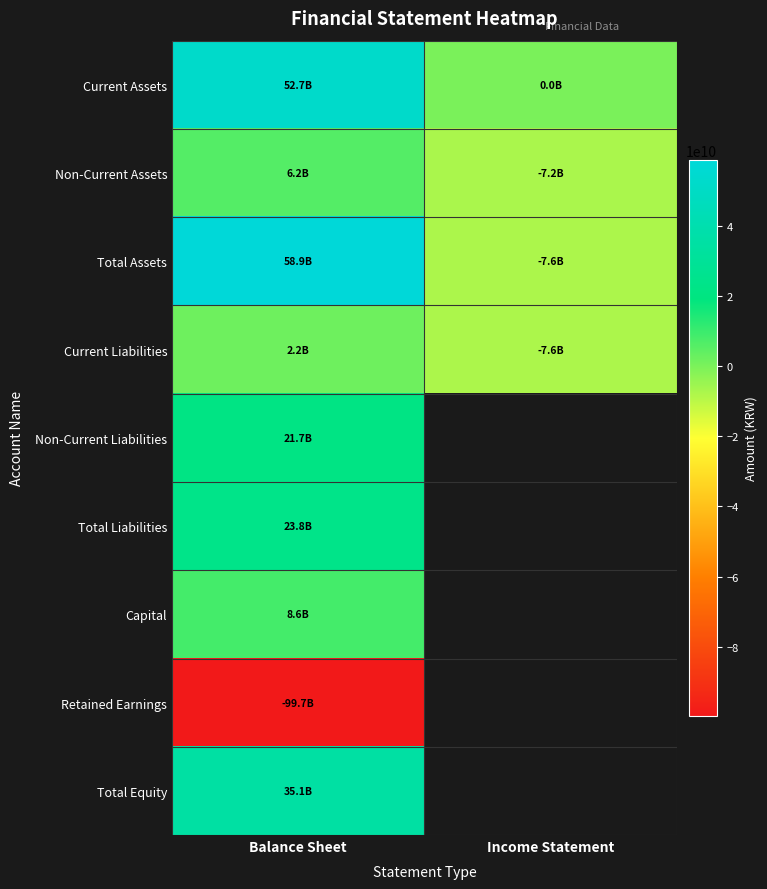

Is the value of Non-Current Assets at Income Statement greater than the value of Total Assets at Balance Sheet?

No